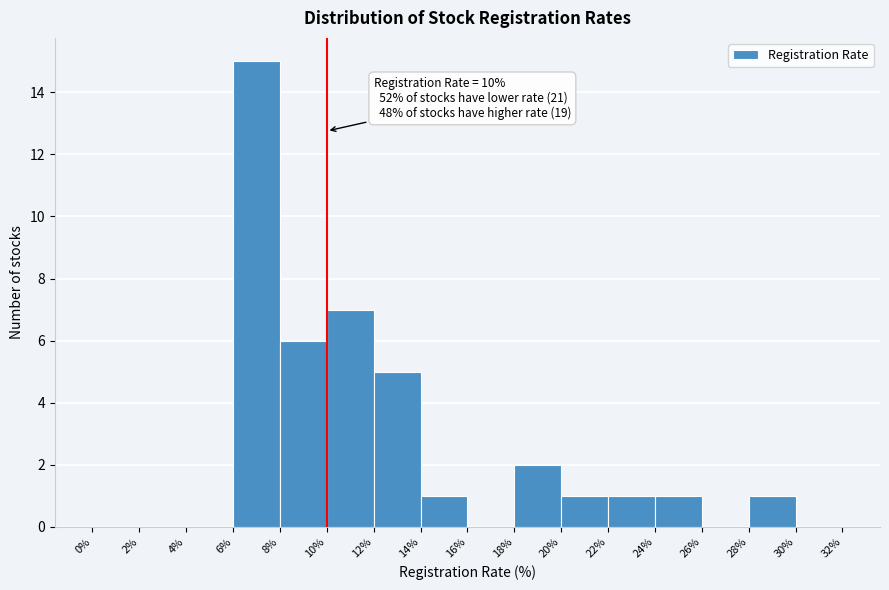

Over which range of the x-axis is the bar tallest?

6% to 8%